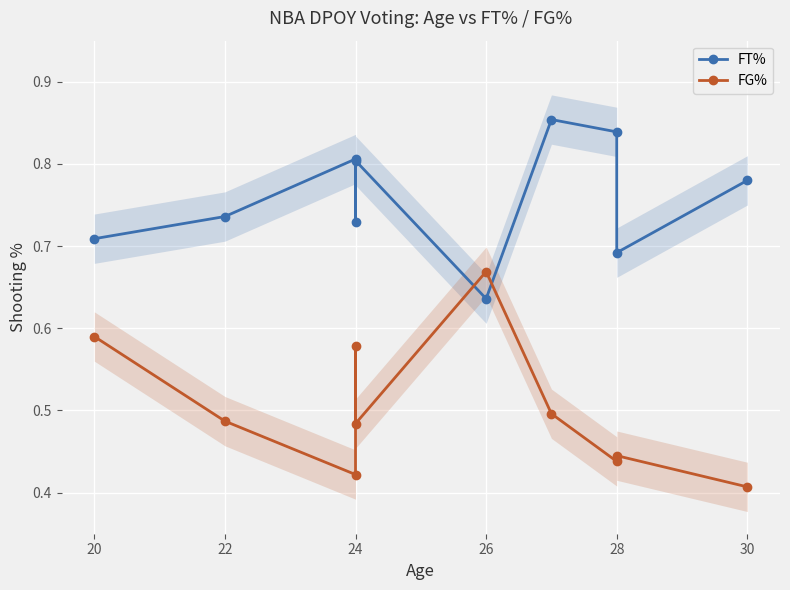

How many FT% values are between 0 and 1?

10